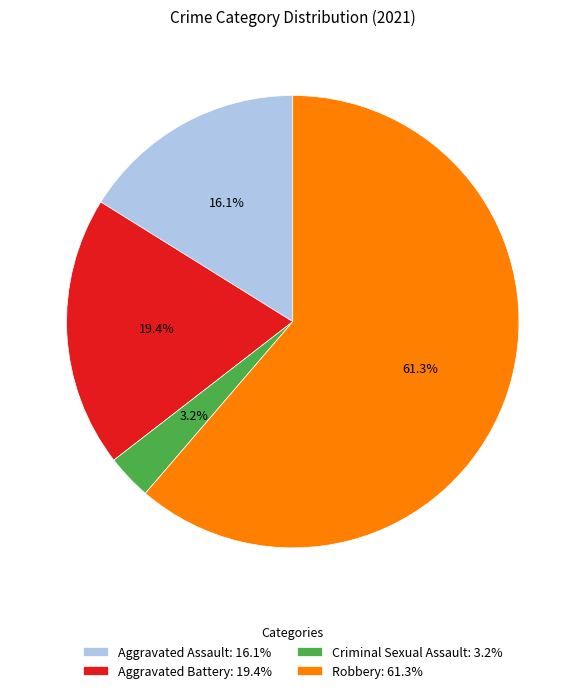

Does Aggravated Battery represent more than half of the total?

No